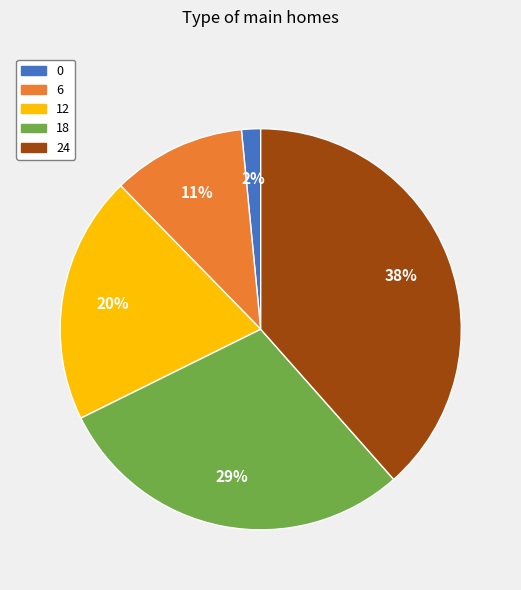

To the nearest percent, what is the combined percentage of 24 and 12?

58%